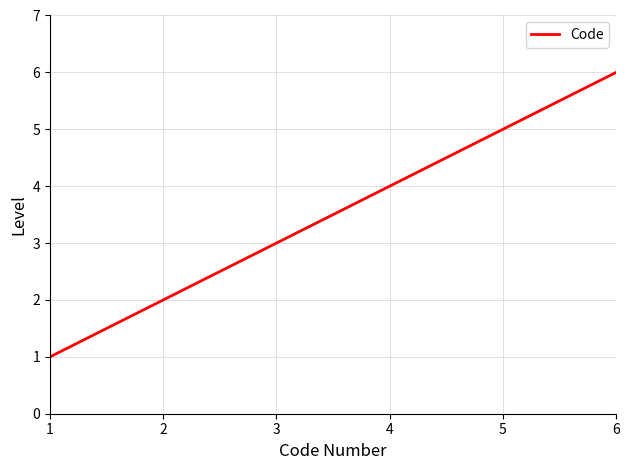

Reading right to left, list all the values displayed in this chart.

6	5	4	3	2	1